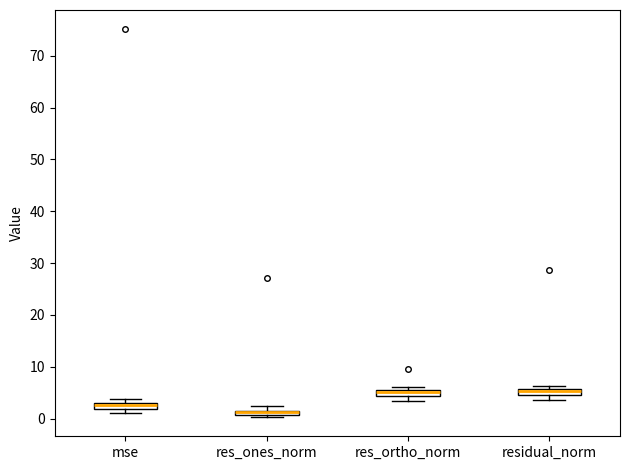

Where is the lower edge of the box for residual_norm on the y-axis? The values are not printed on the chart, so give them approximately, as read against the axis.

5